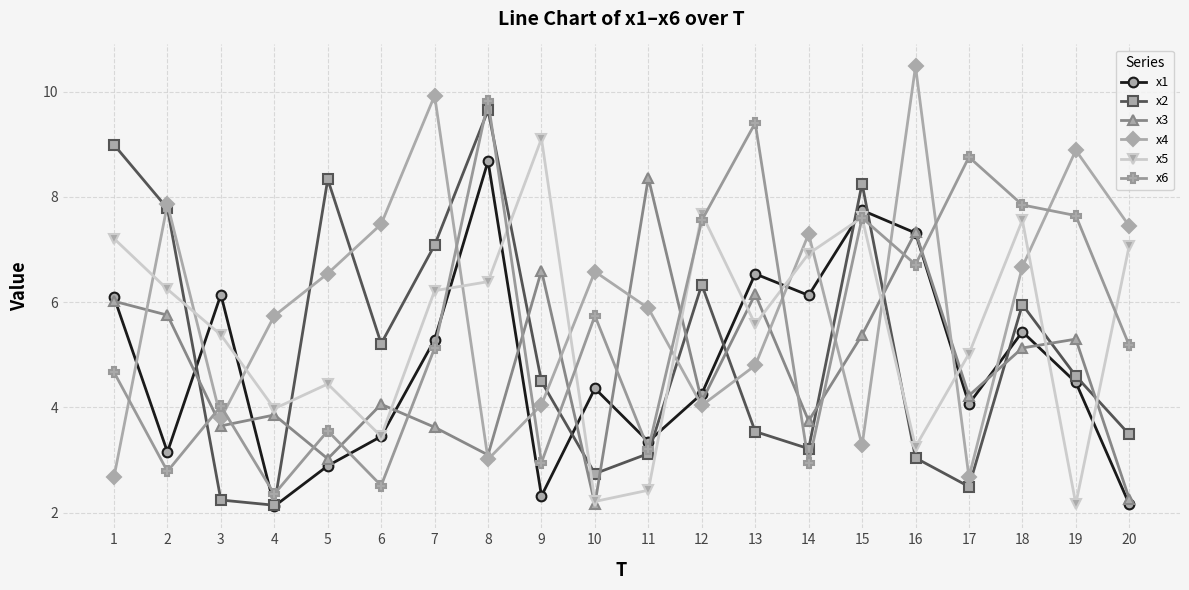

Is it true that x2 equals 3.5 at 13?

True